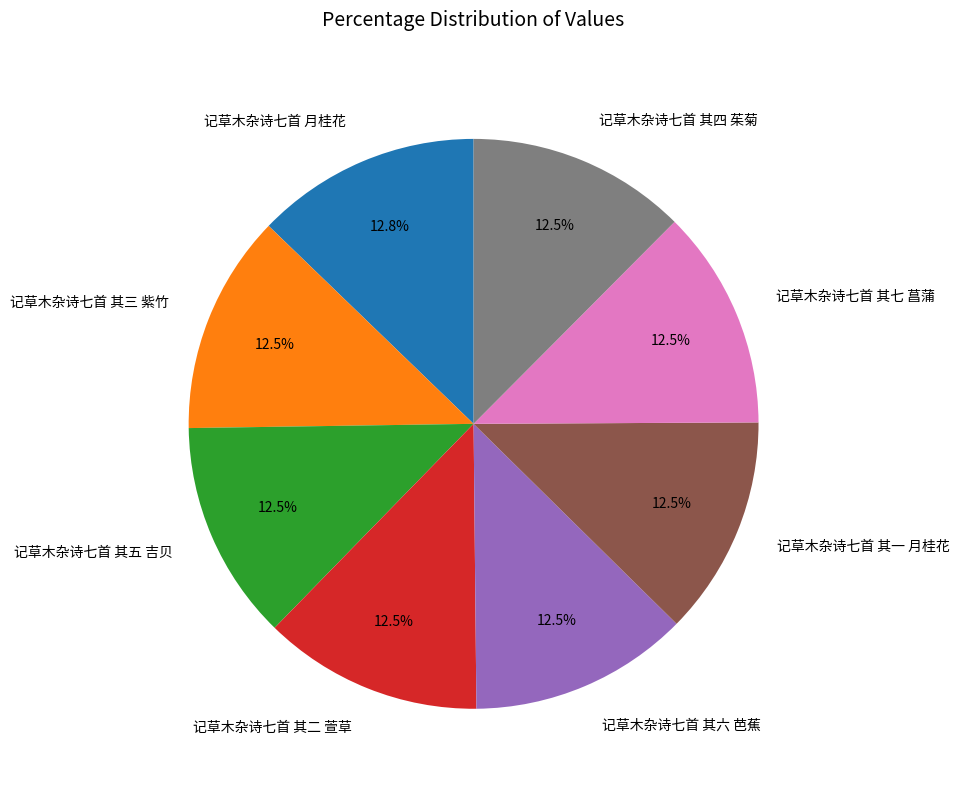

True or false: 记草木杂诗七首 月桂花 accounts for 13% of the total.

True